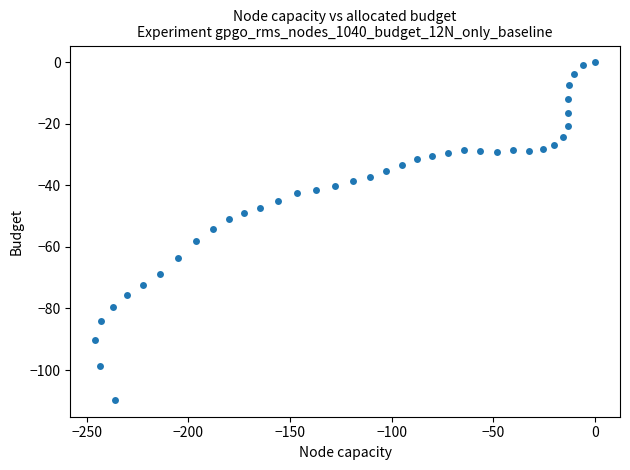

What is the range of Y values (max minus min)?

109.7